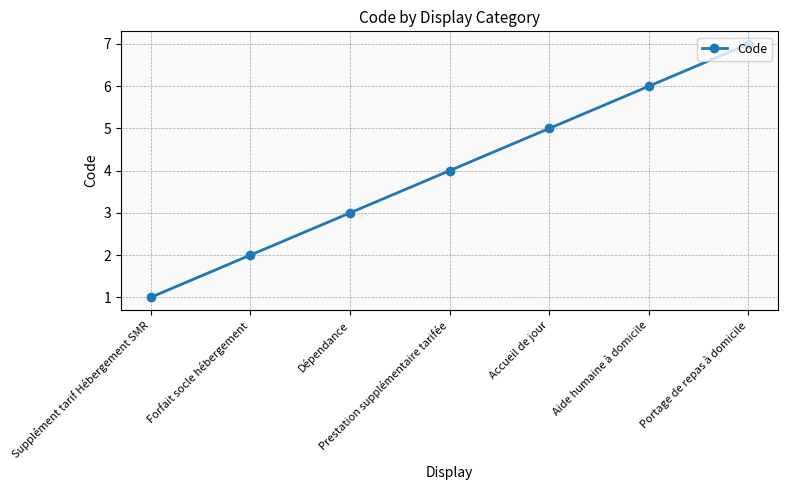

What is the change in value from Forfait socle hébergement to Aide humaine à domicile?

+4